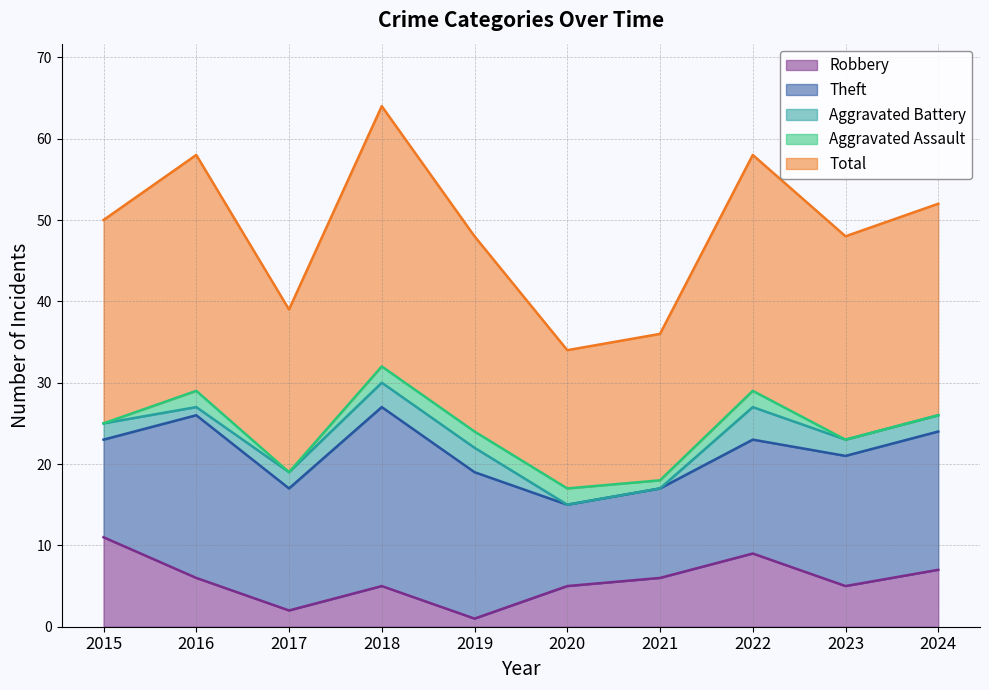

The value of Robbery at 2022 is 9. True or false?

True